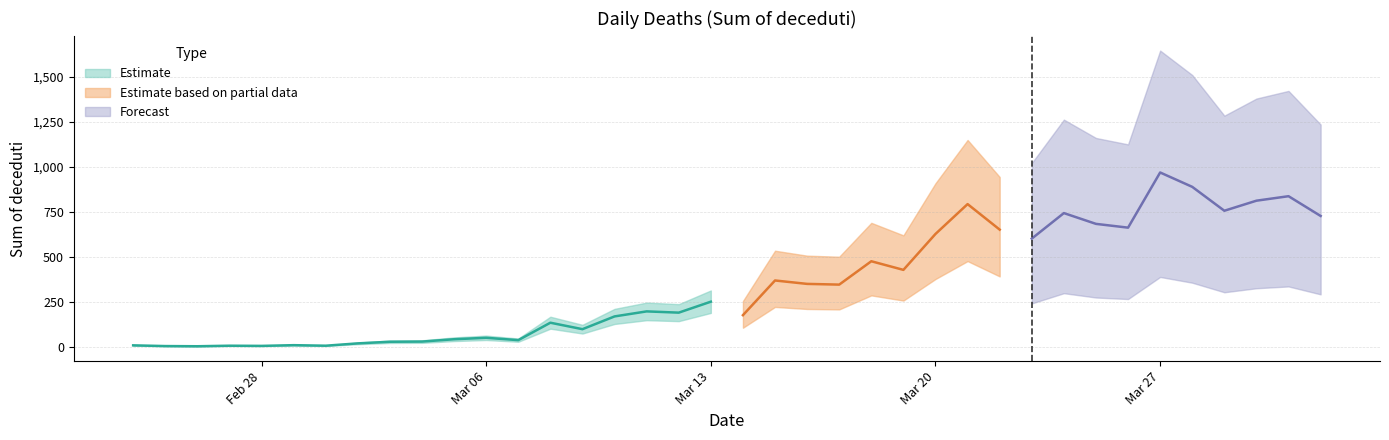

True or false: the data shows 18 at 2020-03-02.

True